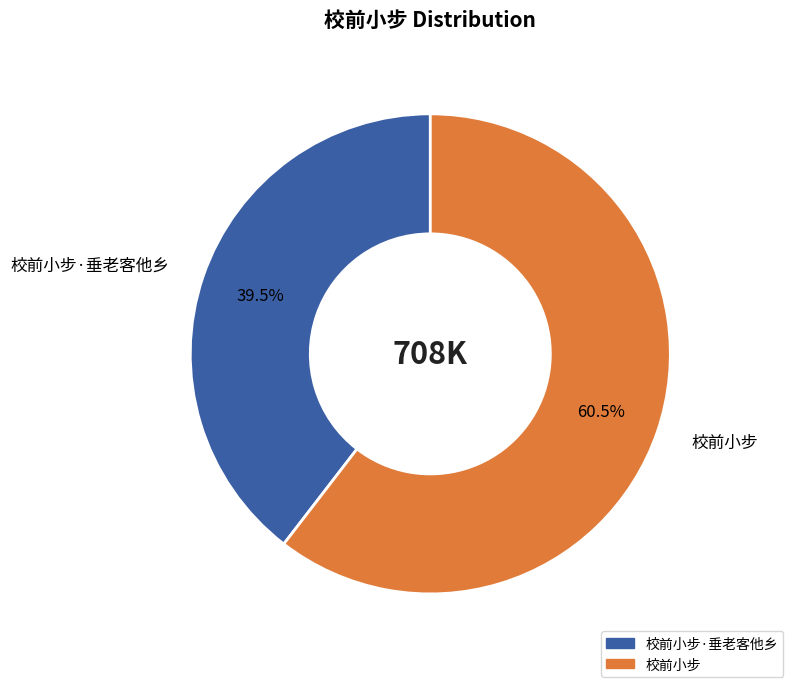

Which slice represents more than half of the pie?

校前小步